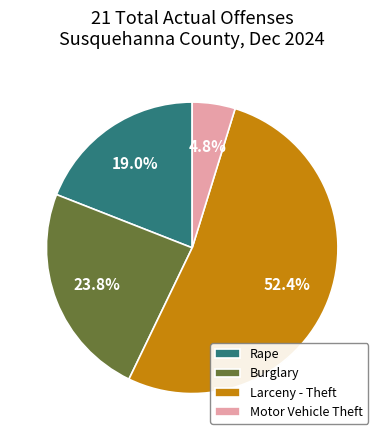

Combined, do Burglary and Rape account for over 50%?

No